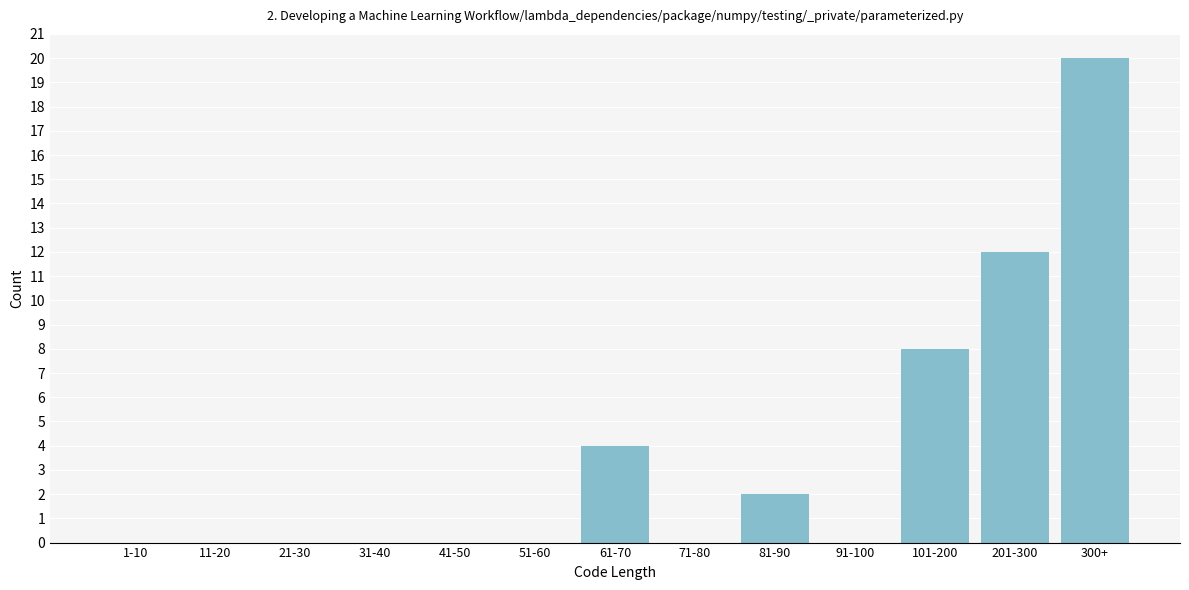

Reading left to right, transcribe all the data shown in this chart.

1-10=0	11-20=0	21-30=0	31-40=0	41-50=0	51-60=0	61-70=4	71-80=0	81-90=2	91-100=0	101-200=8	201-300=12	300+=20